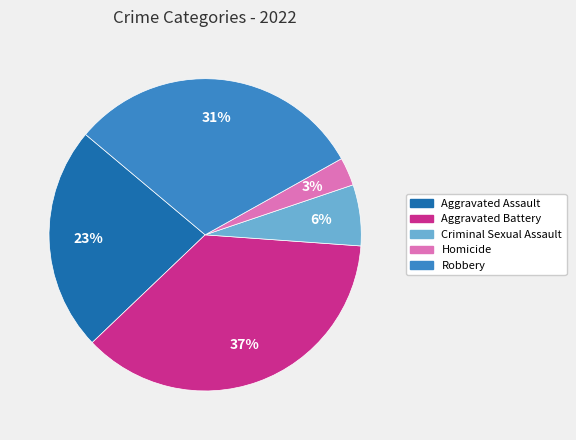

True or false: Homicide accounts for 15% of the total.

False